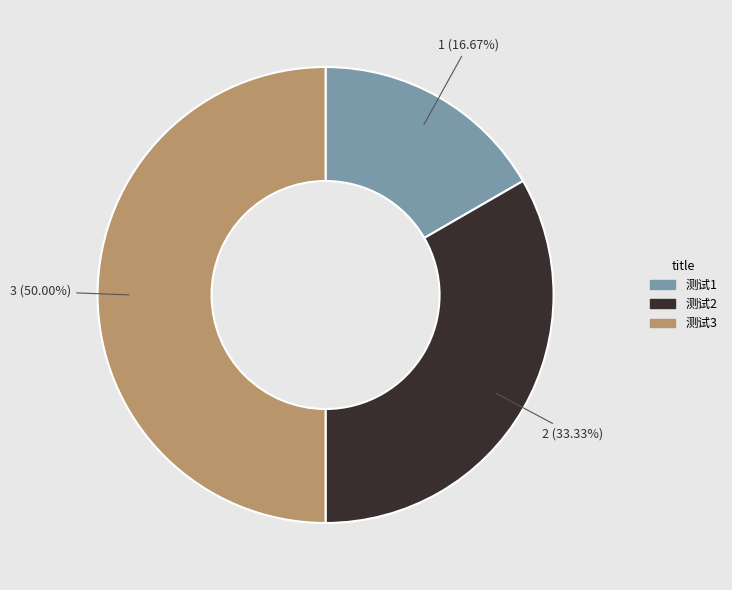

Rank the categories by value from lowest to highest.

测试1, 测试2, 测试3